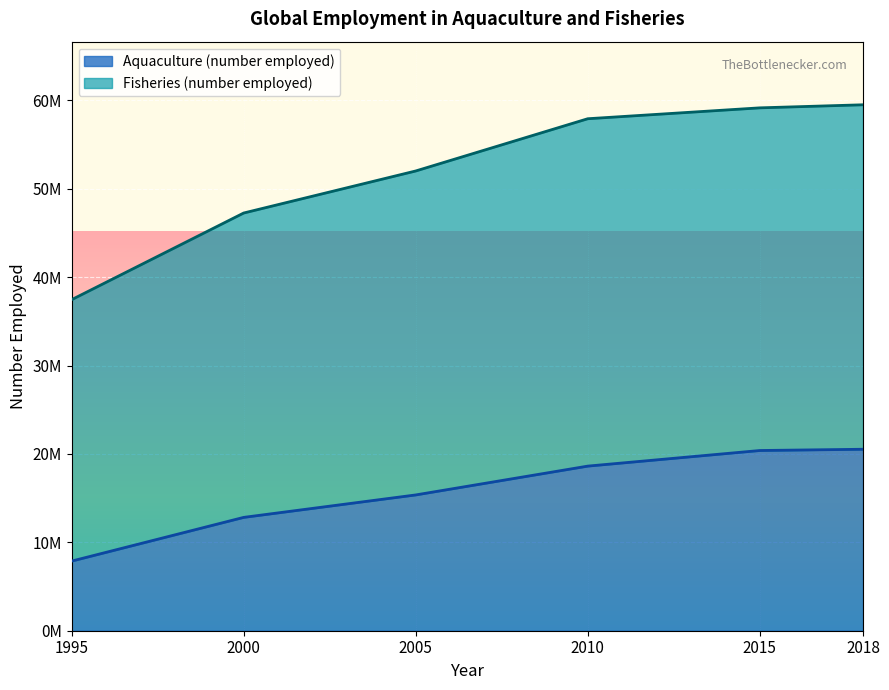

Which label corresponds to the smallest value in the chart?

1995